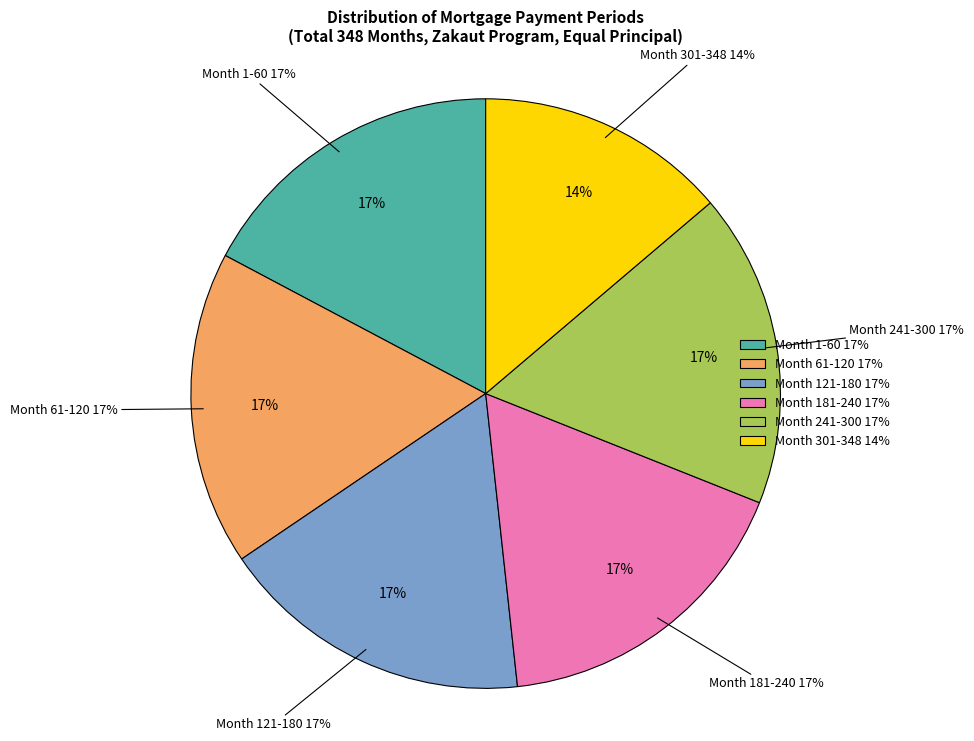

Does any single category account for the majority?

No